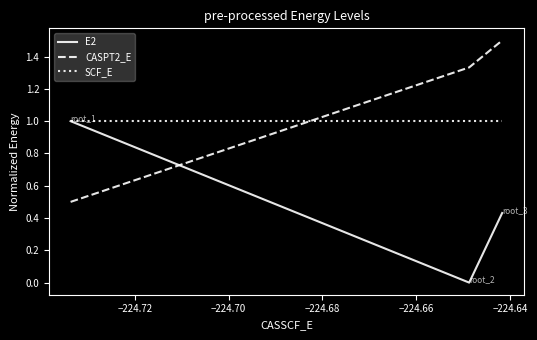

How many categories are shown in the chart?

3